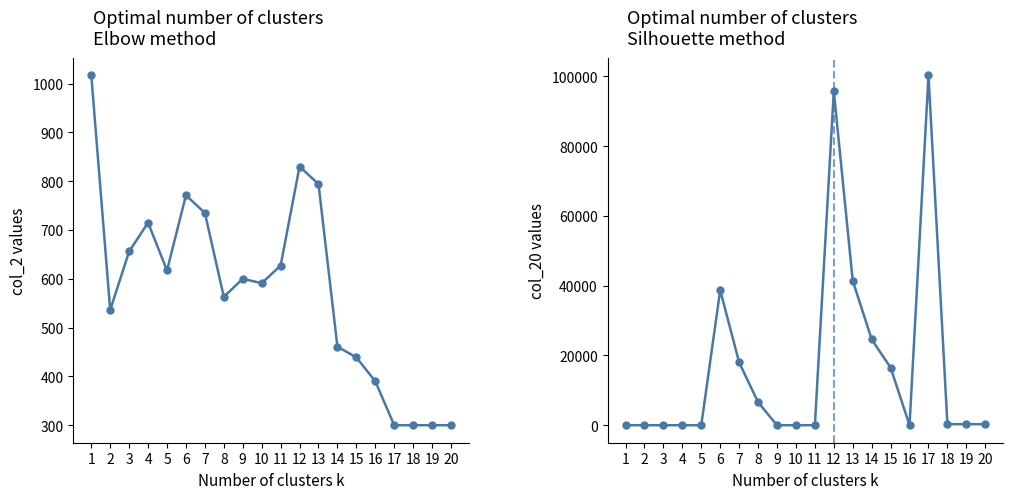

Between which two adjacent categories do col_20 and col_2 first intersect?

5 and 6